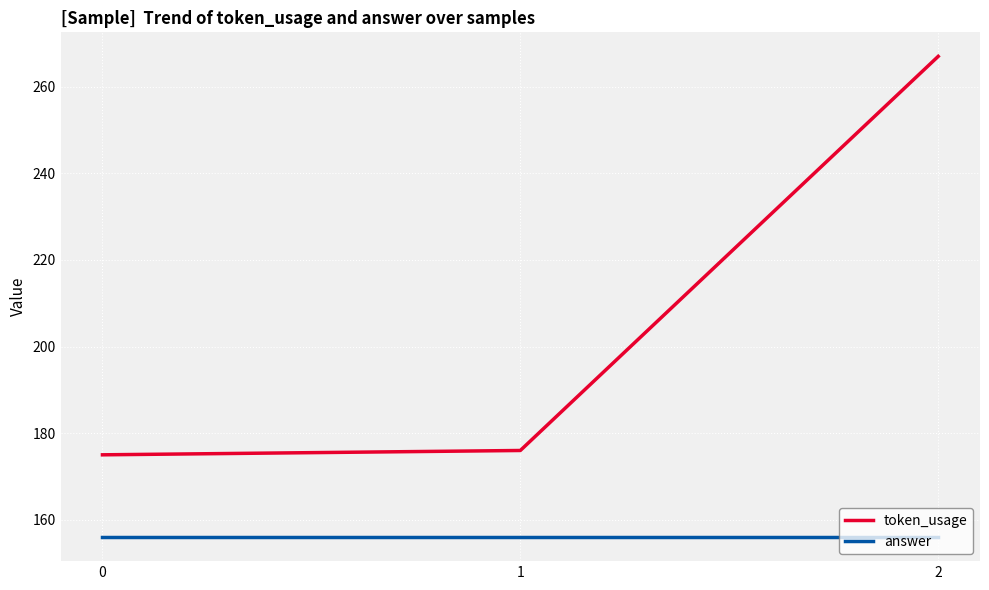

True or false: token_usage has a value of 175 at 0.

True